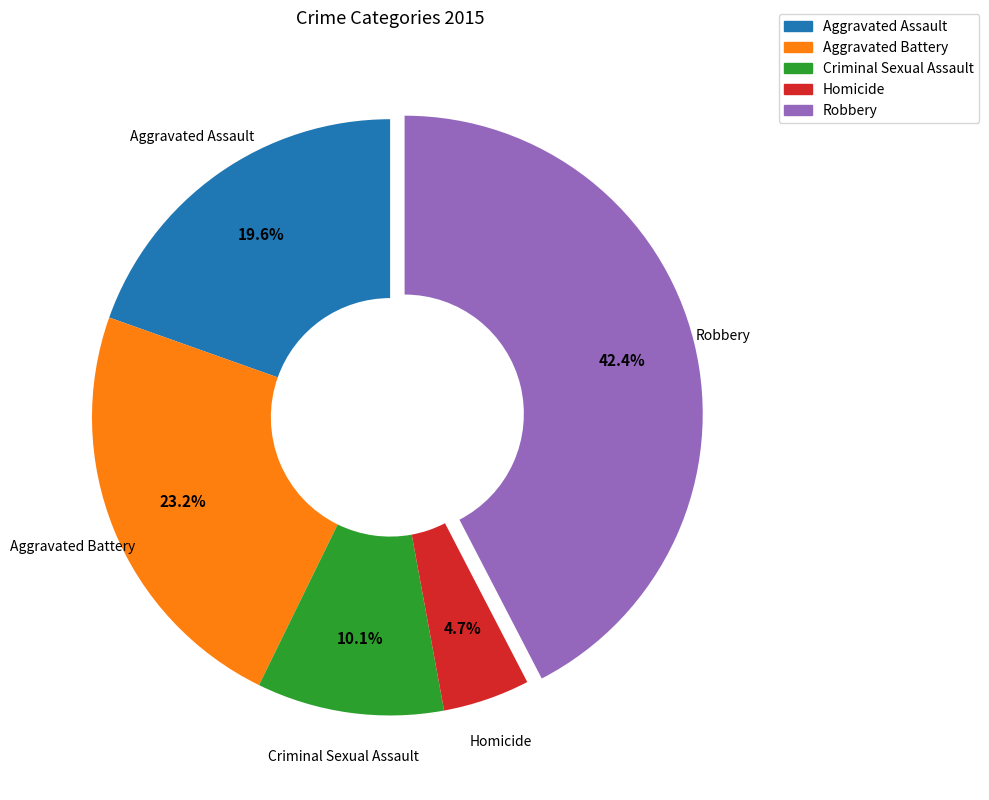

True or false: Criminal Sexual Assault accounts for 17% of the total.

False